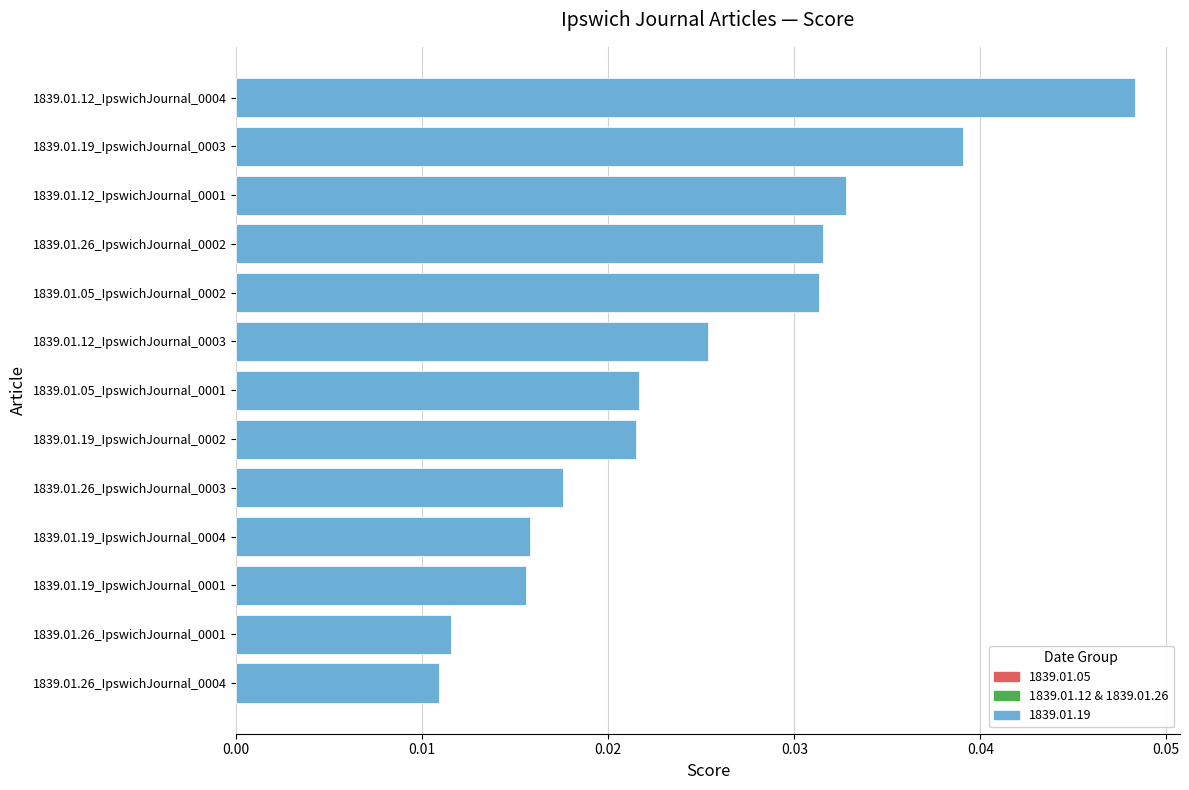

Between 1839.01.19_IpswichJournal_0002 and 1839.01.19_IpswichJournal_0003, which is larger?

1839.01.19_IpswichJournal_0003